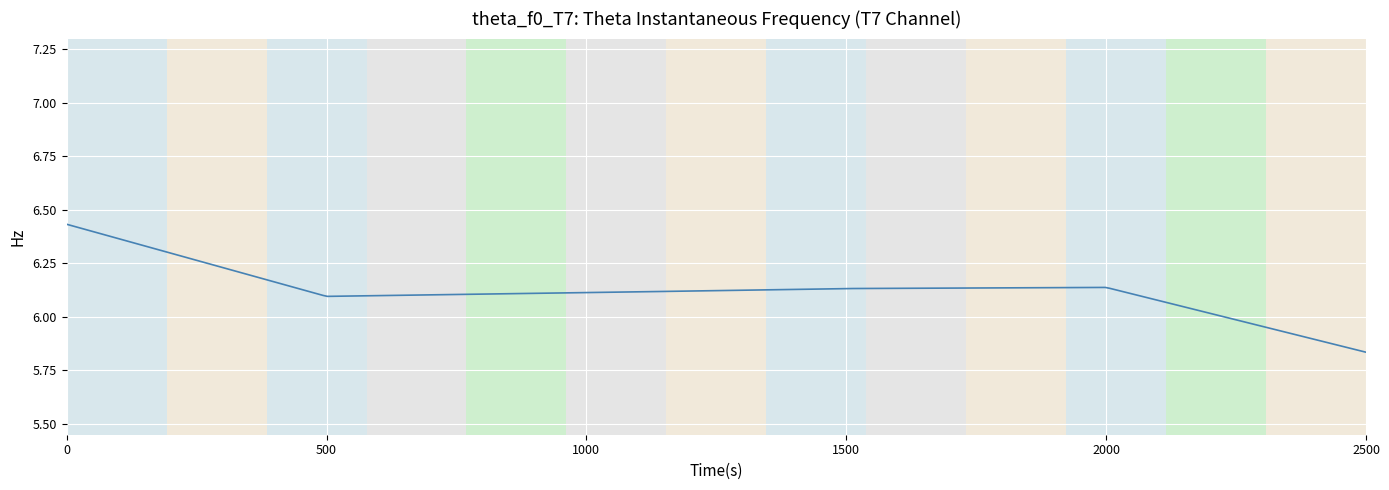

How many lines are shown in the chart?

1